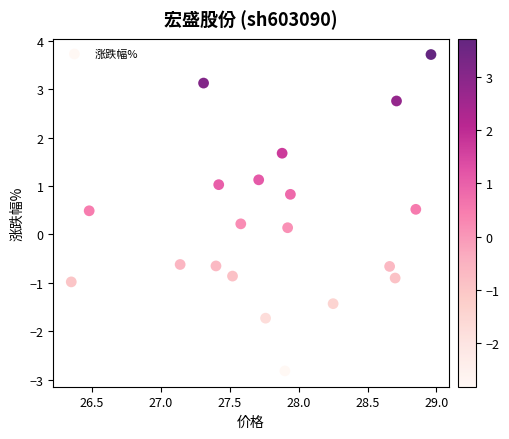

What is the range of X values (max minus min)?

2.6